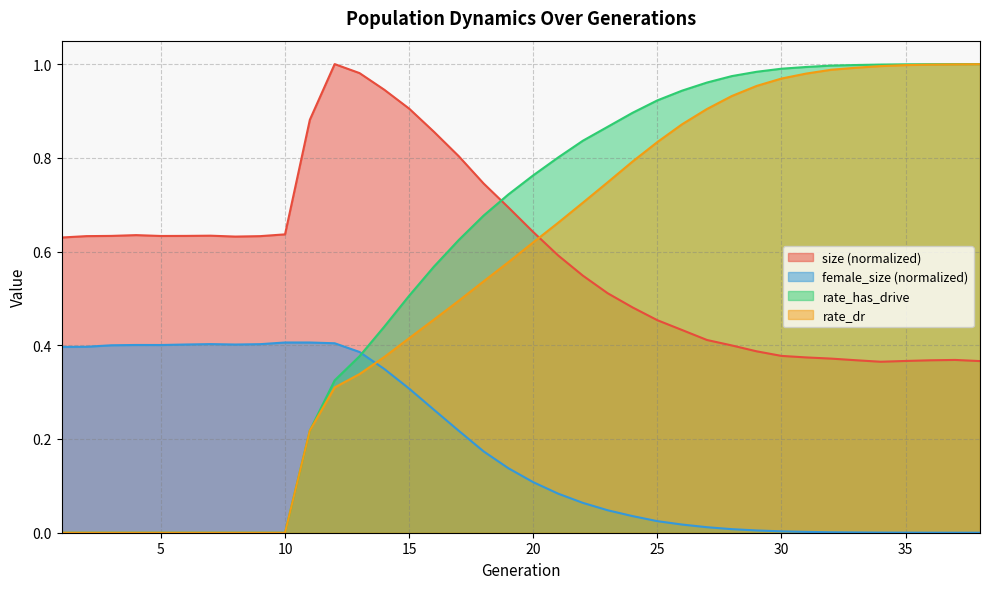

What is the value of the size point at the 23rd from the left?

0.5